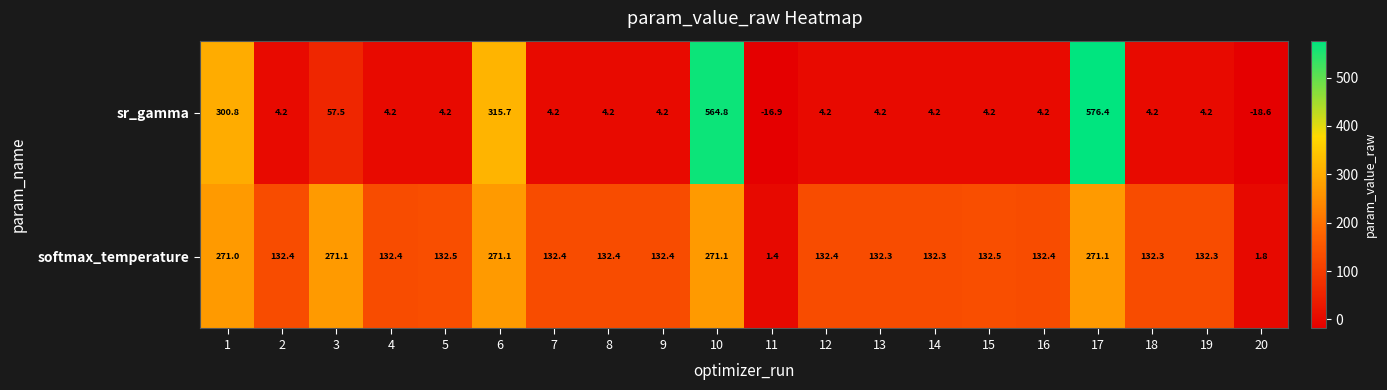

Which category has the highest value across all series?

17